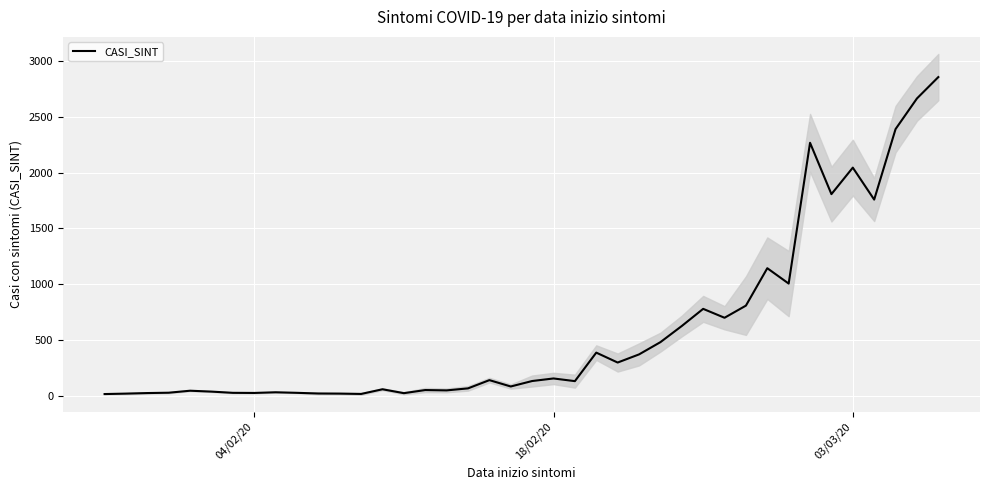

How many points are higher than both their immediate neighbors (excluding endpoints)?

11